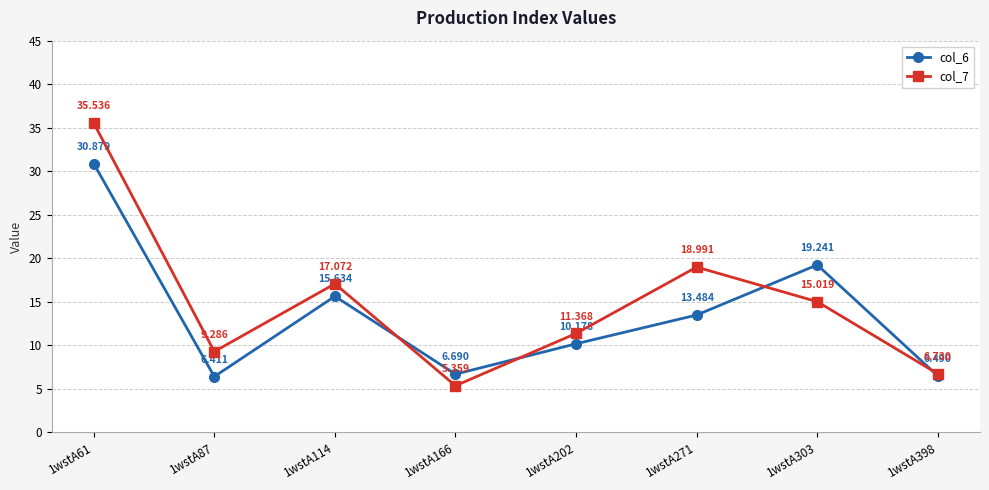

Is the value of col_6 at 1wstA61 greater than the value of col_7 at 1wstA303?

Yes